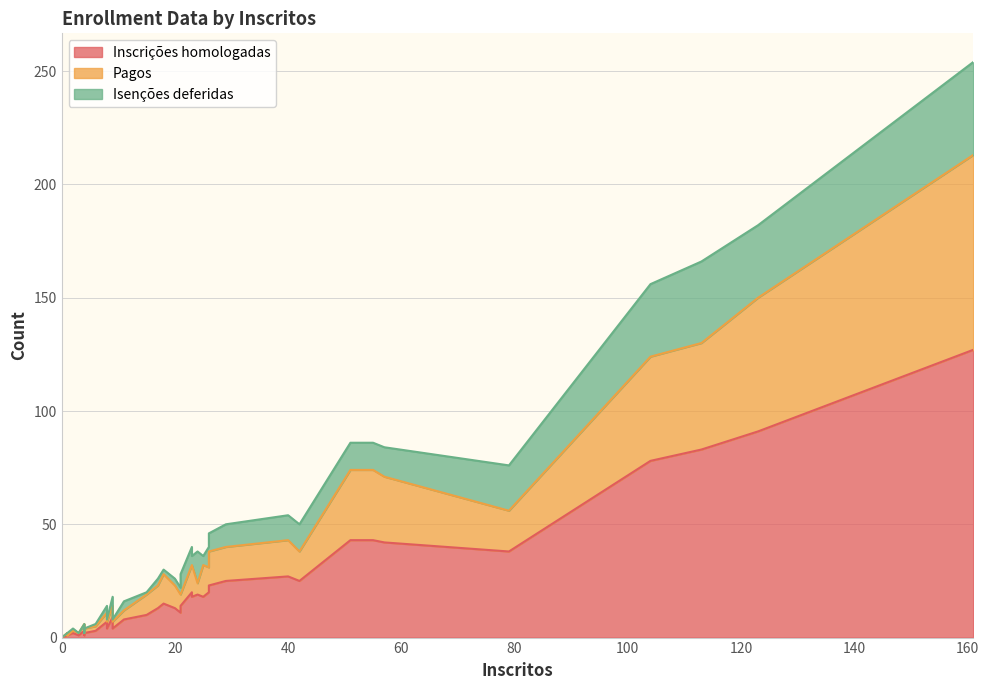

How many series are shown in this chart?

3